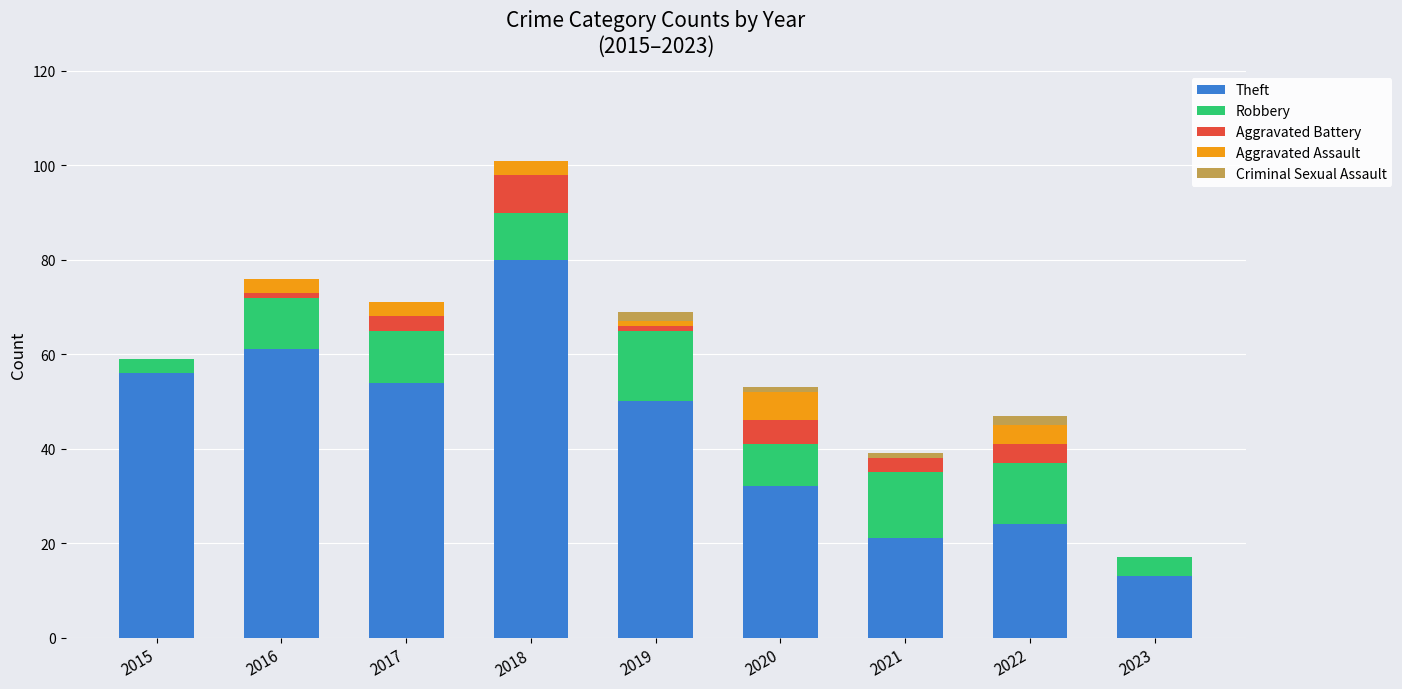

At which label does Theft reach its peak?

2018